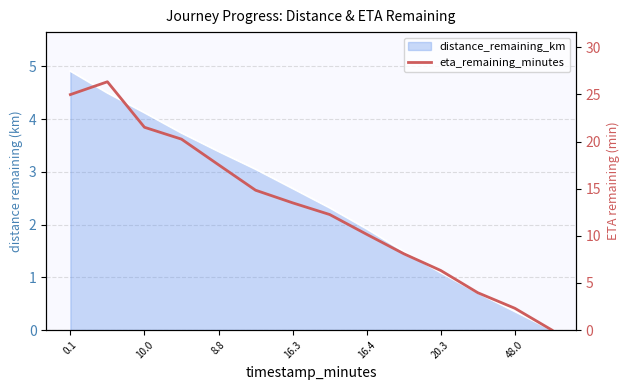

Reading left to right, transcribe all the data shown in this chart.

25.0	26.4	21.5	20.3	17.5	14.8	13.5	12.3	10.2	8.1	6.3	4.0	2.3	0.0